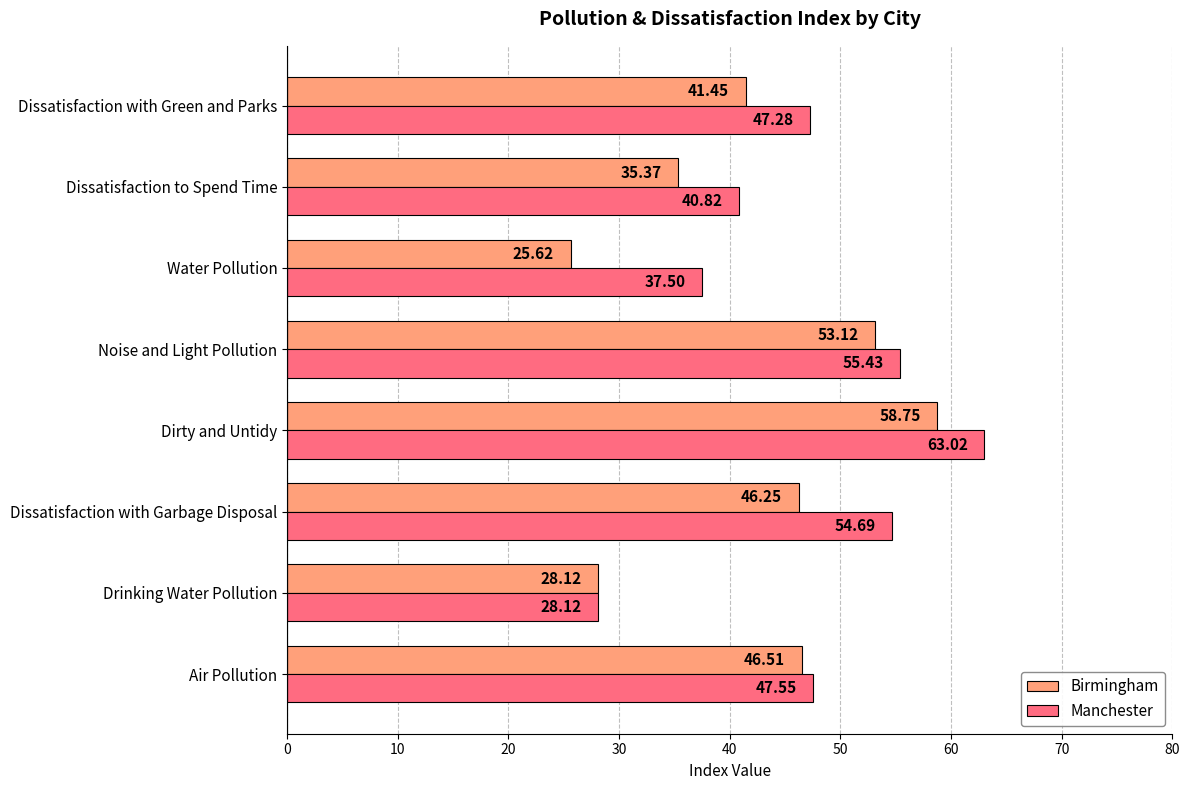

At which label does Birmingham reach its minimum?

Water Pollution